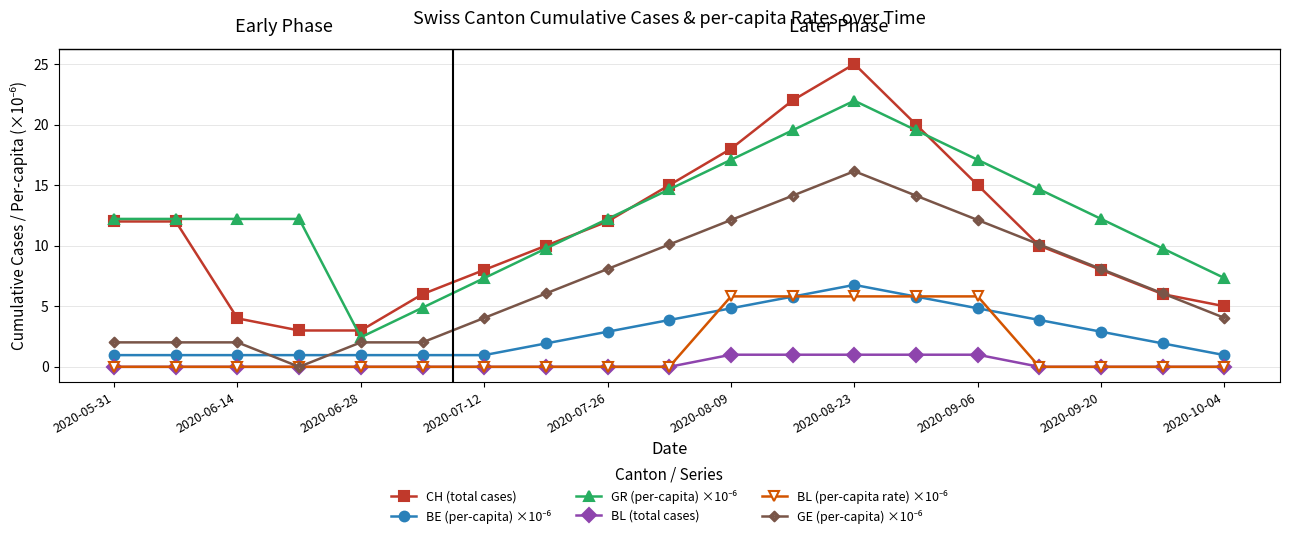

What is the value of the CH (total cases) point at the 1st from the left?

12.0